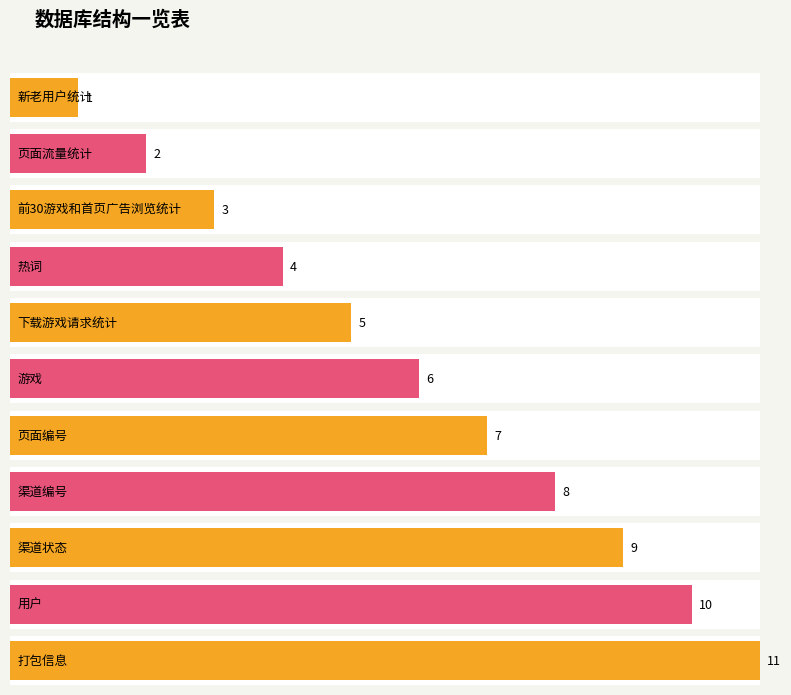

What is the label of the 9th bar from the right?

前30游戏和首页广告浏览统计